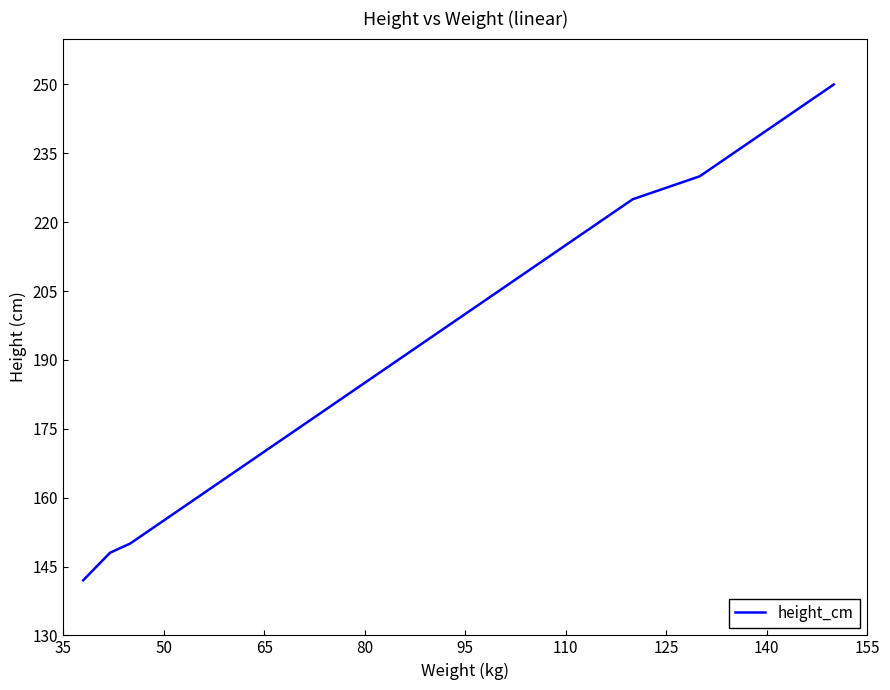

What is the minimum value shown in the chart?

142